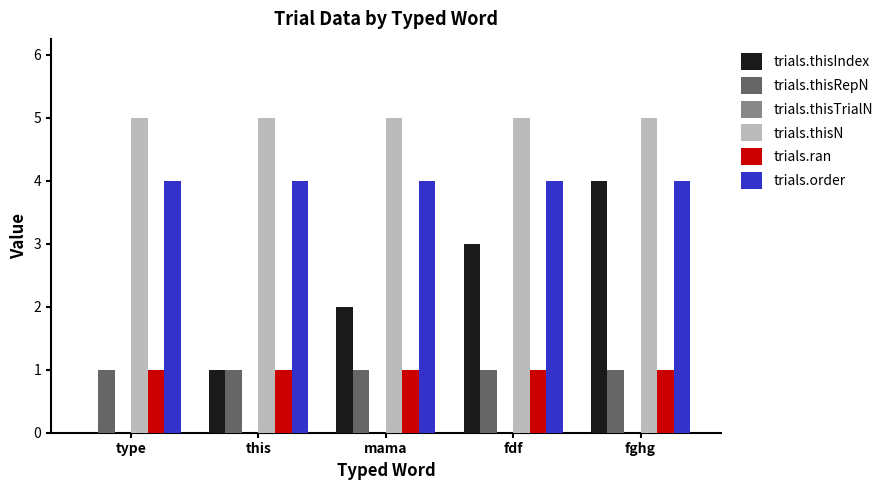

What is the sum of all trials.ran values?

5